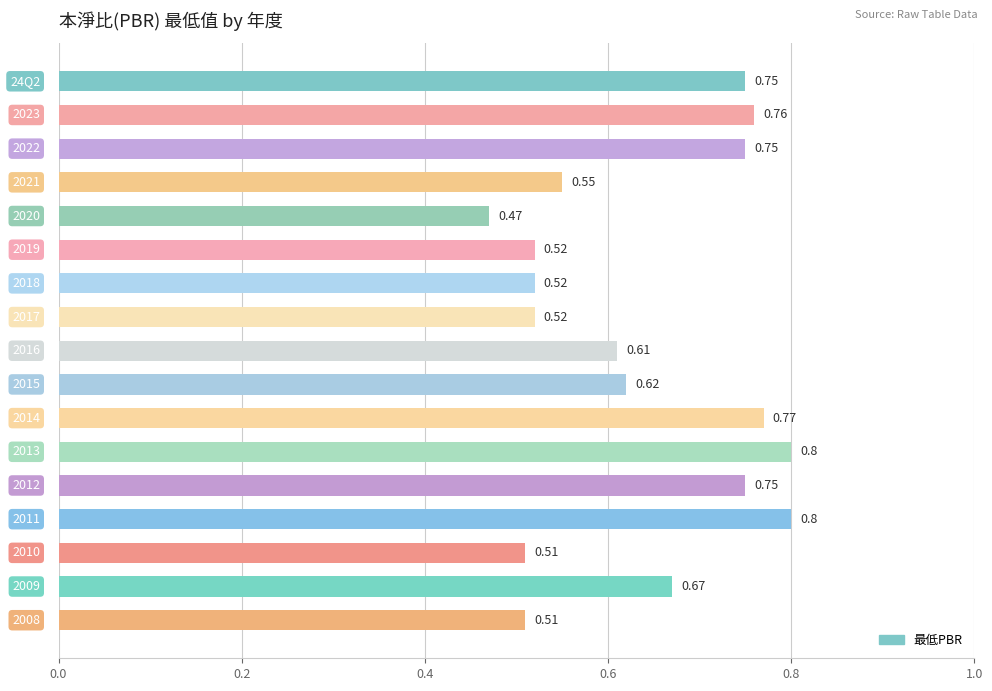

What is the difference between the second highest and second lowest values?

0.3